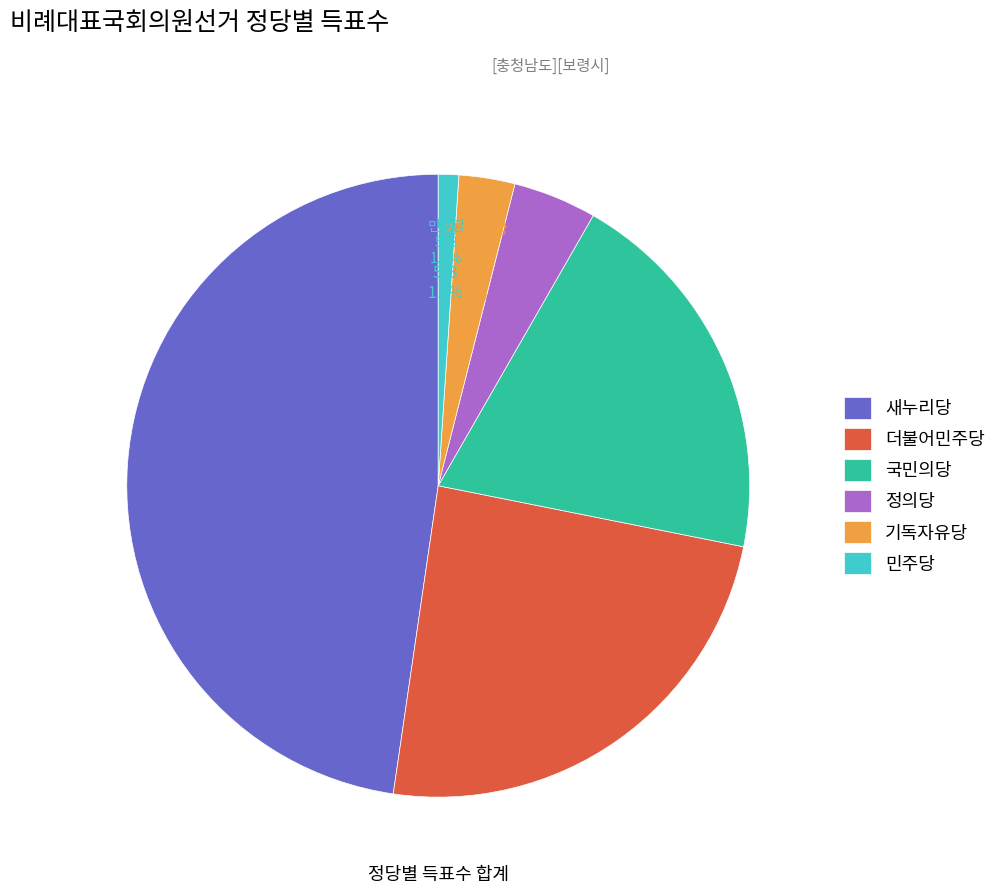

What is the smallest slice in the pie chart?

민주당